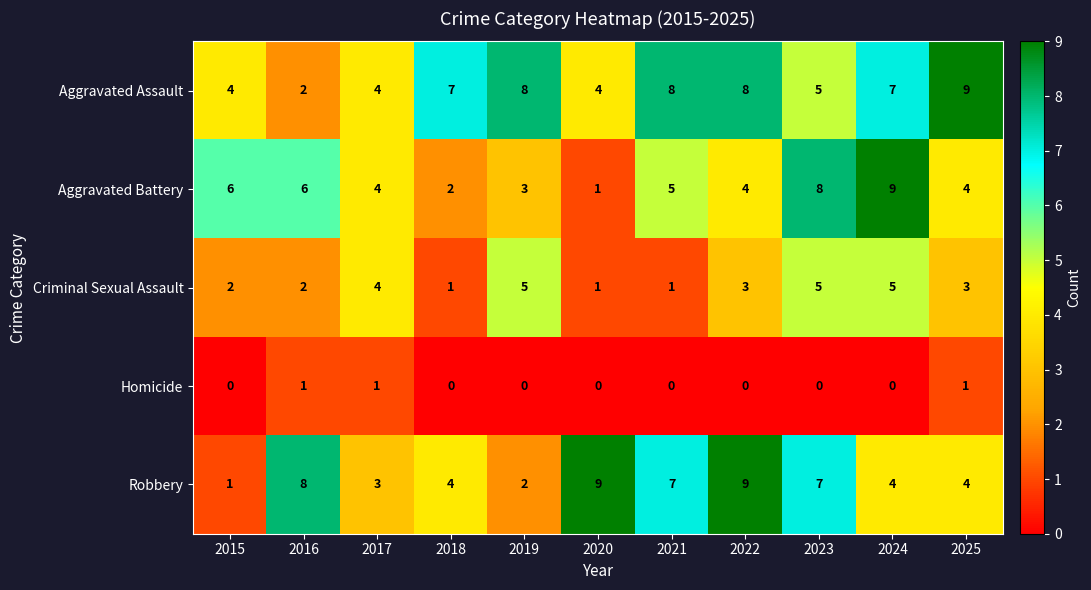

Which series changed the most between 2015 and 2023?

Robbery